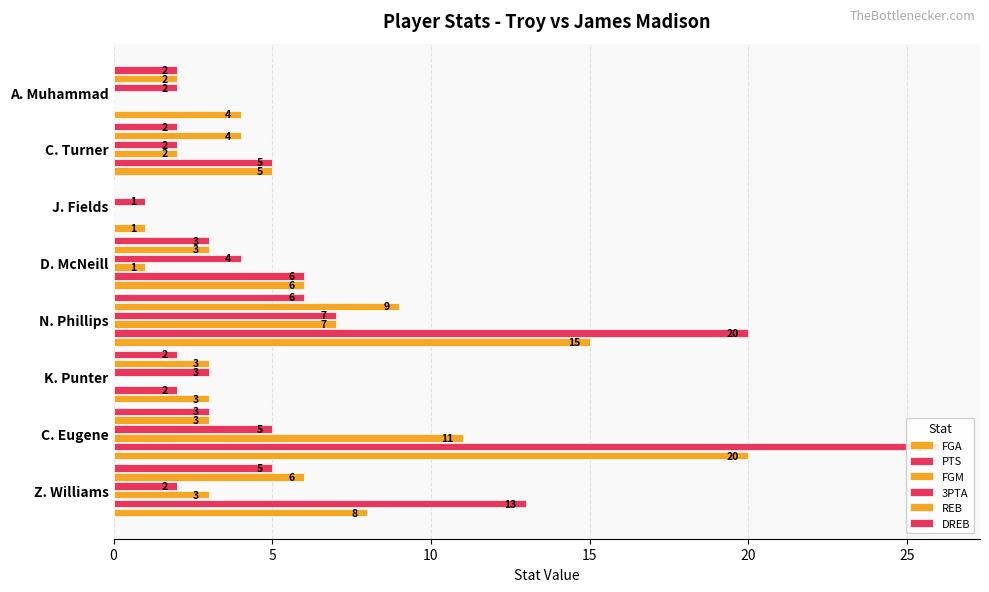

How many groups of bars are there?

8